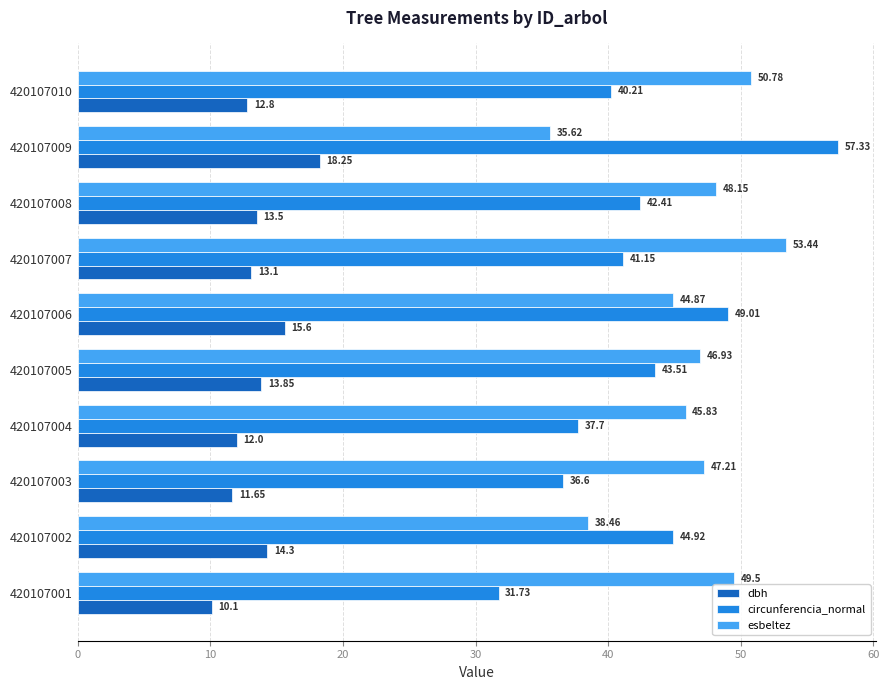

What is the minimum value for esbeltez?

35.6